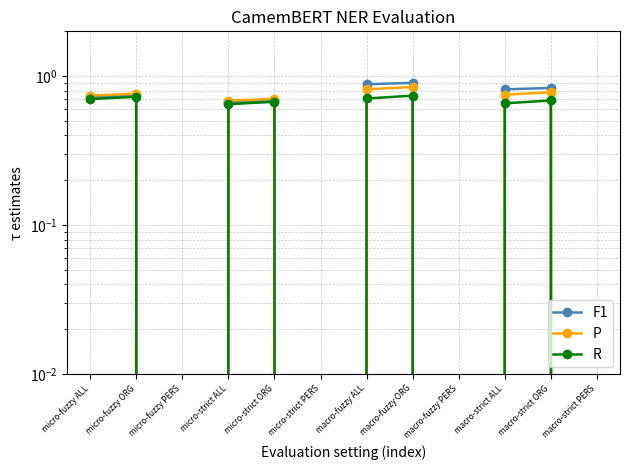

Rank the series by their average value, from highest to lowest.

F1, P, R